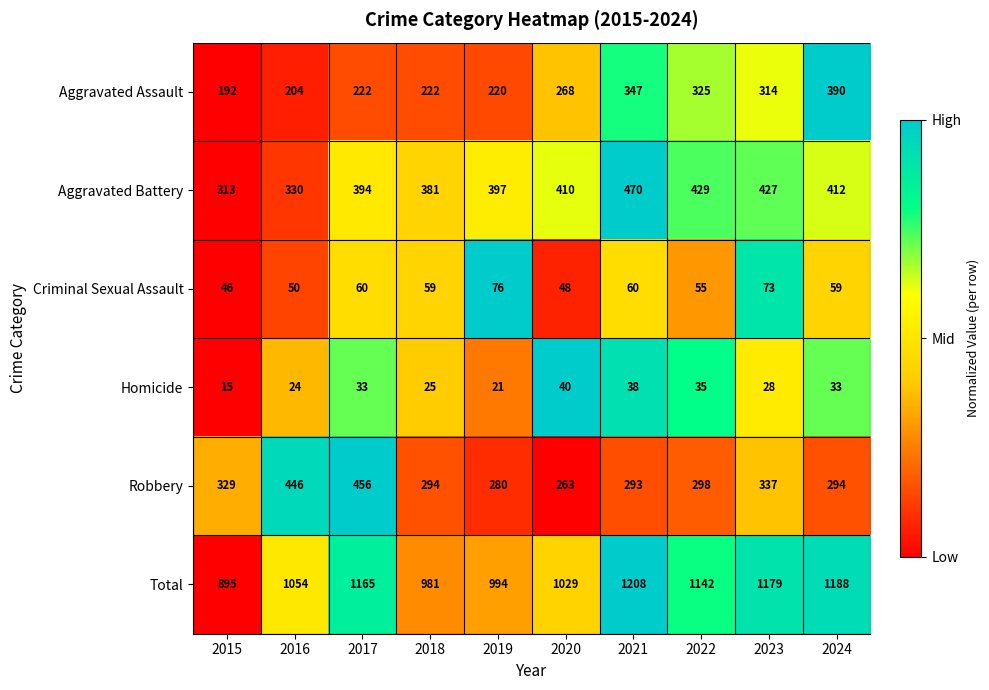

Which series has the largest range (max minus min)?

Total